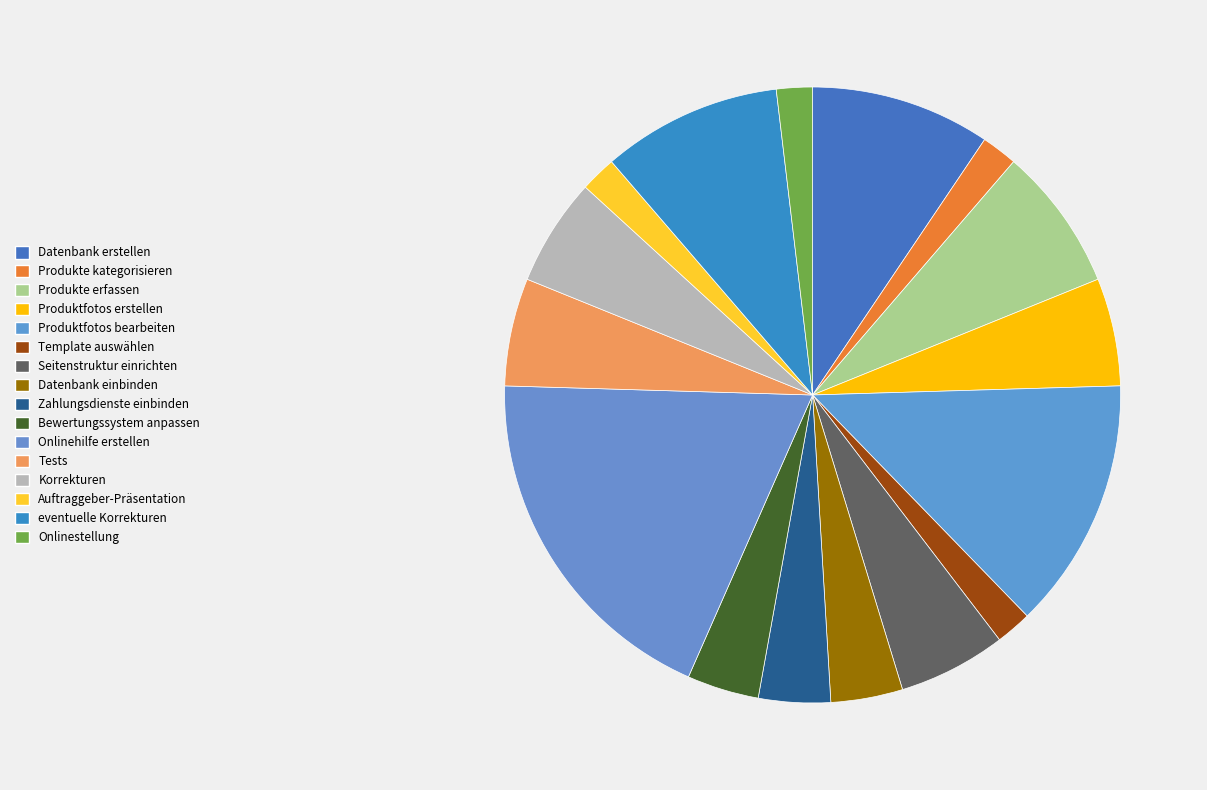

Count the number of slices in the pie.

16